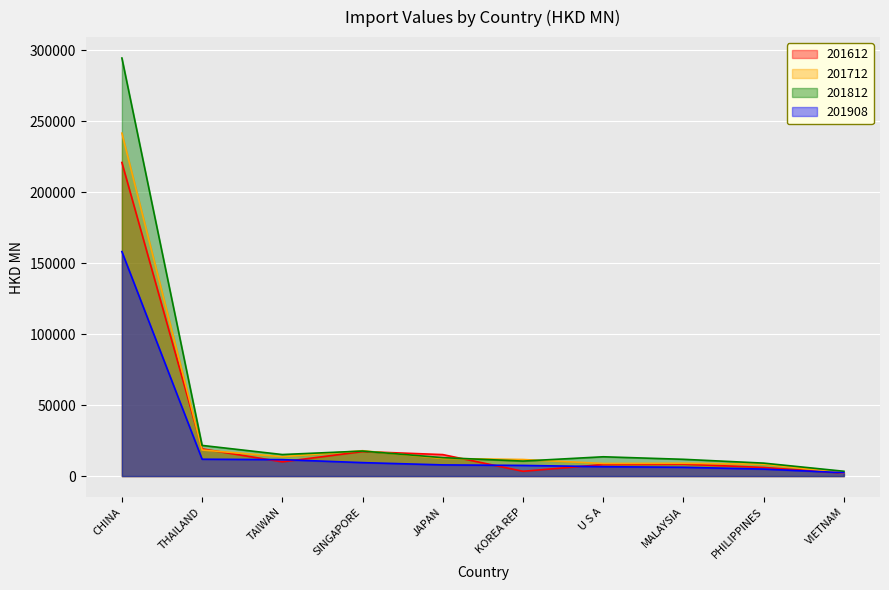

What position from the right is SINGAPORE?

7